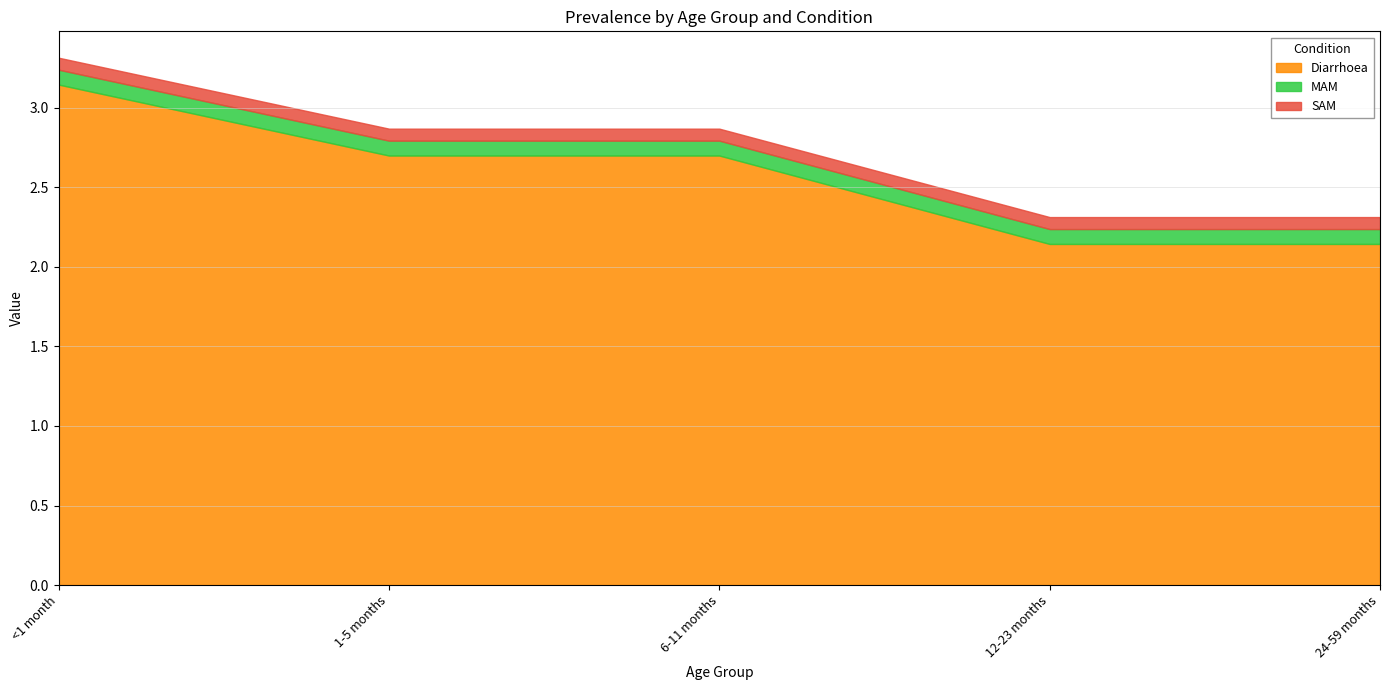

True or false: Diarrhoea has a value of 3.8 at 1-5 months.

False